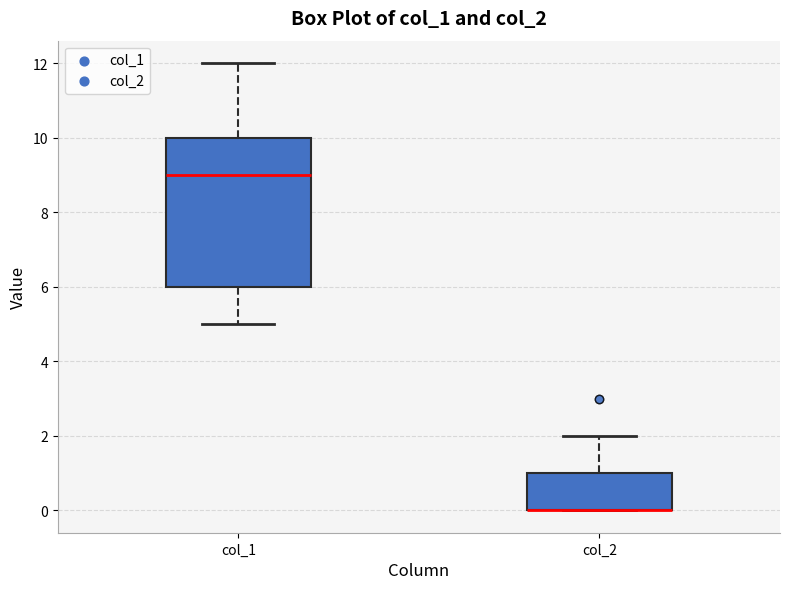

Reading left to right, transcribe this box plot: for each box, give where its median line is, the range the box spans, and where its two whiskers end, as read against the y-axis. The values are not printed on the chart, so give them approximately, as read against the axis.

col_1: median 9, box 6 to 10, whiskers 5 to 12
col_2: median 0 (drawn on the box's lower edge), box 0 to 1, whiskers 0 to 2